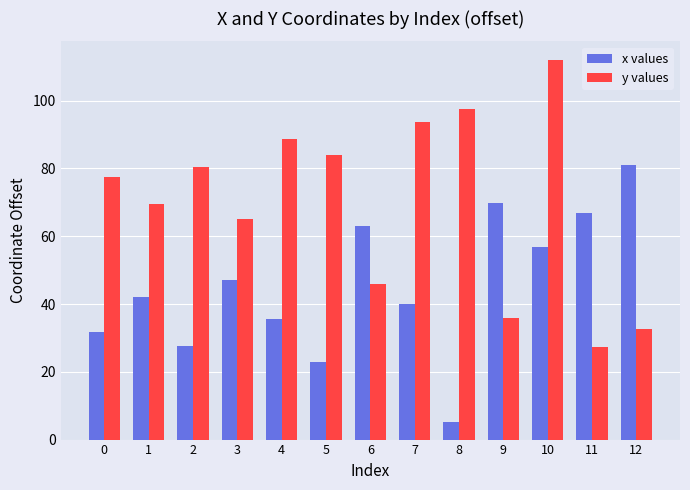

Is the value of x values at 3 greater than the value of y values at 2?

No